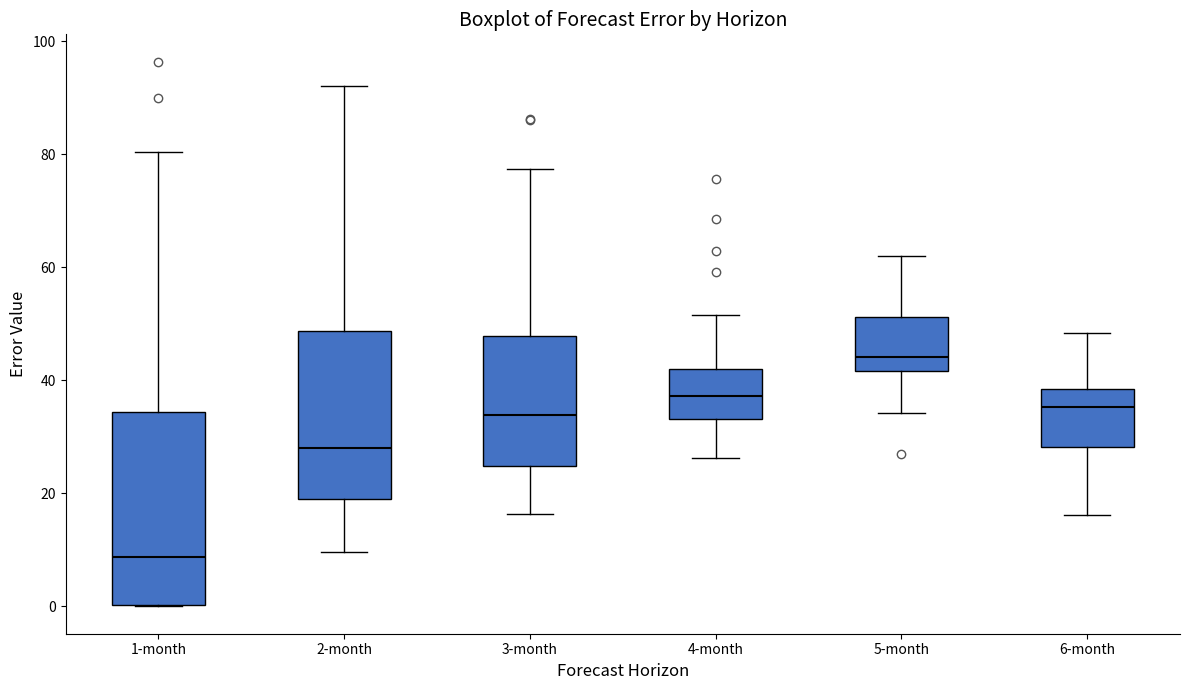

Where does the lower whisker of the box for 3-month end on the y-axis? The values are not printed on the chart, so give them approximately, as read against the axis.

16